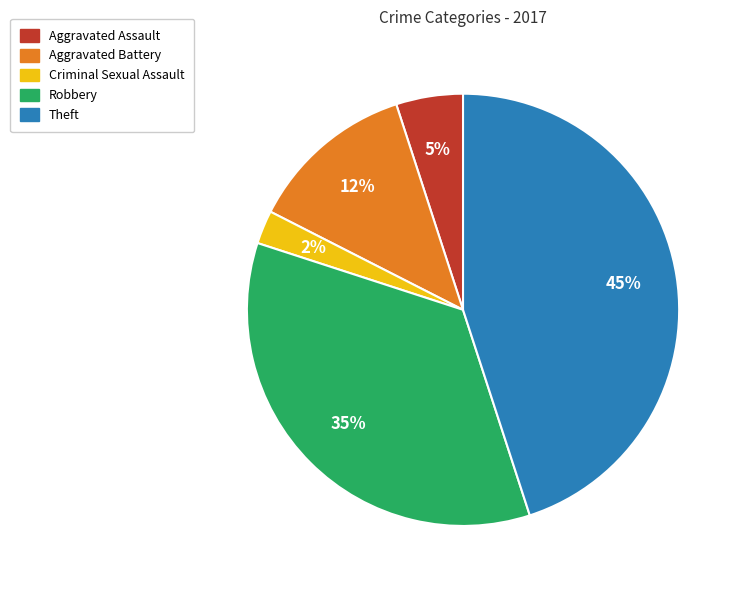

Is there a majority slice in this chart?

No